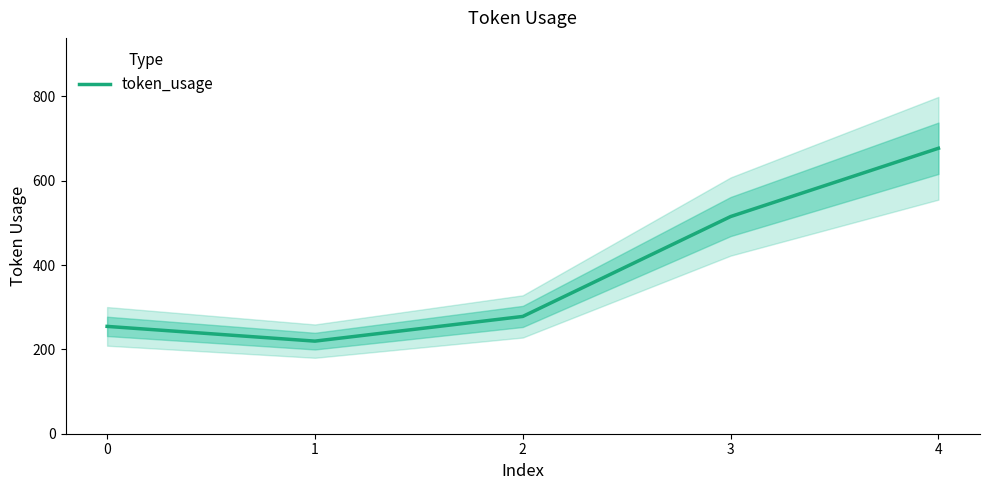

True or false: the data shows 354.1 at 3.

False